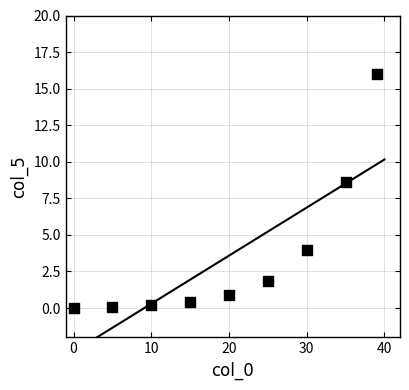

What is the range of X values (max minus min)?

39.0